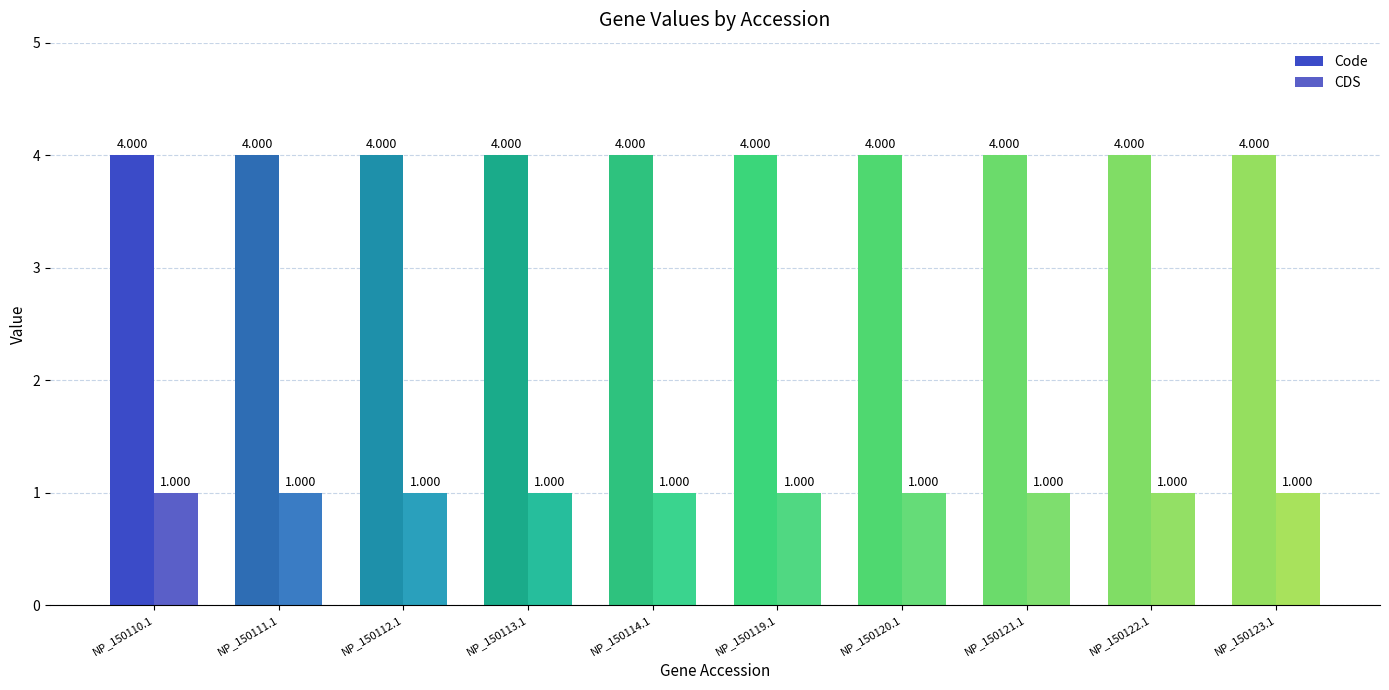

True or false: Code has a value of 4 at NP_150121.1.

True